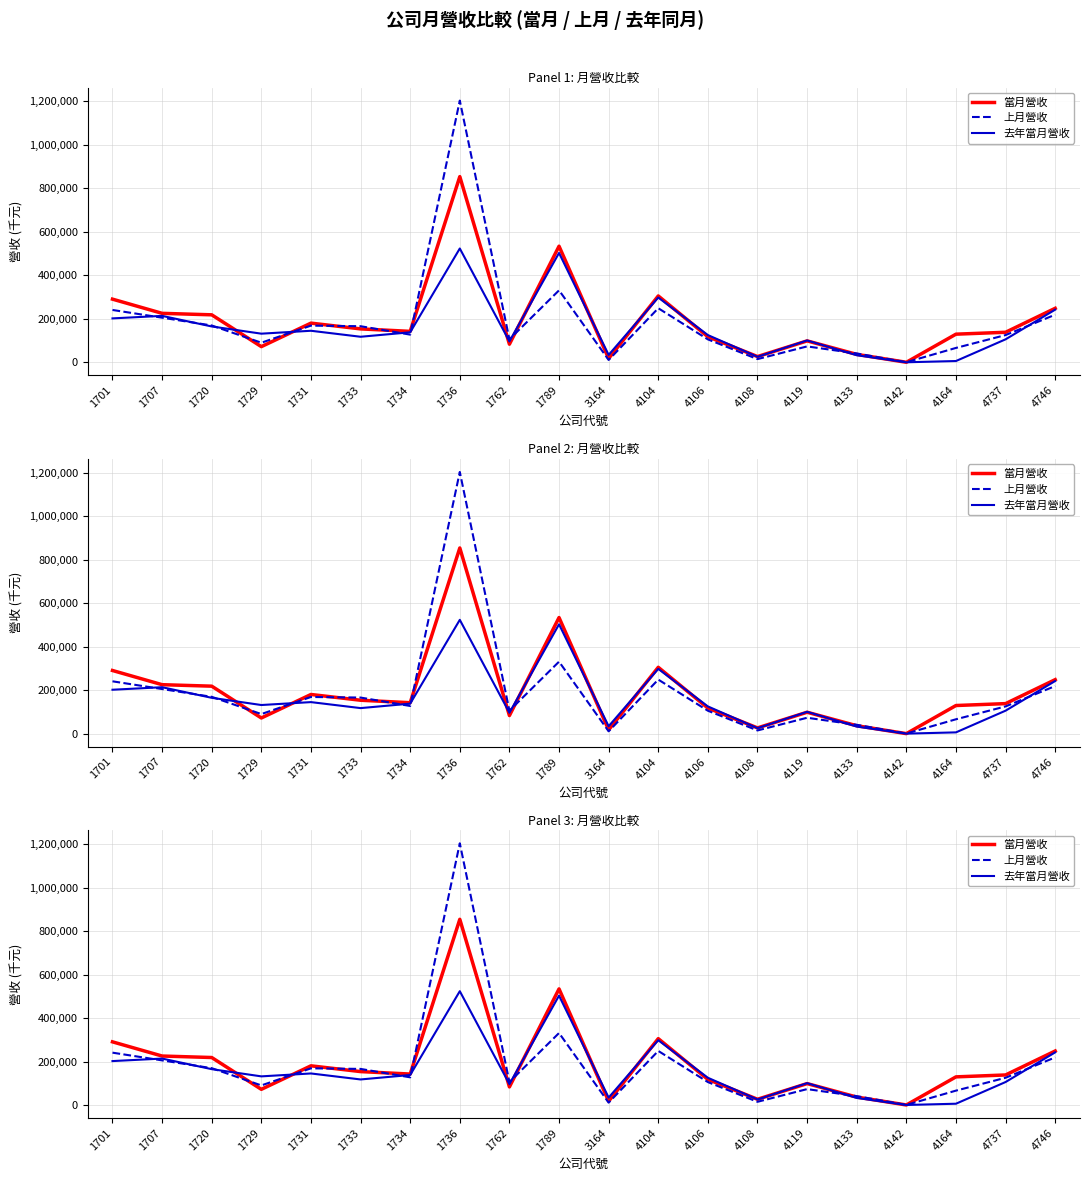

What is the sum of all 當月營收 values?

3870203